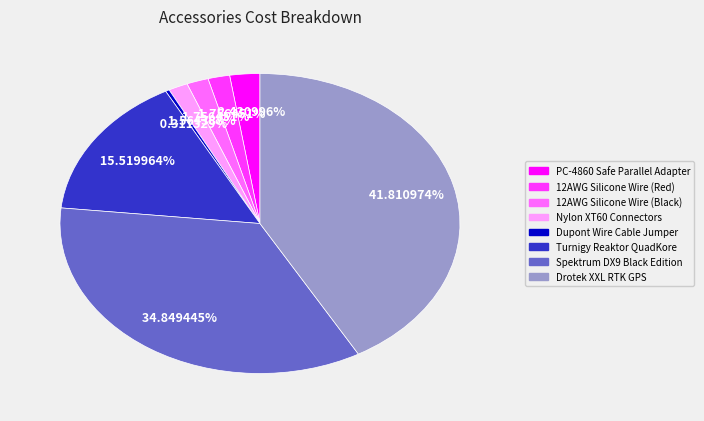

Does Dupont Wire Cable Jumper represent more than half of the total?

No